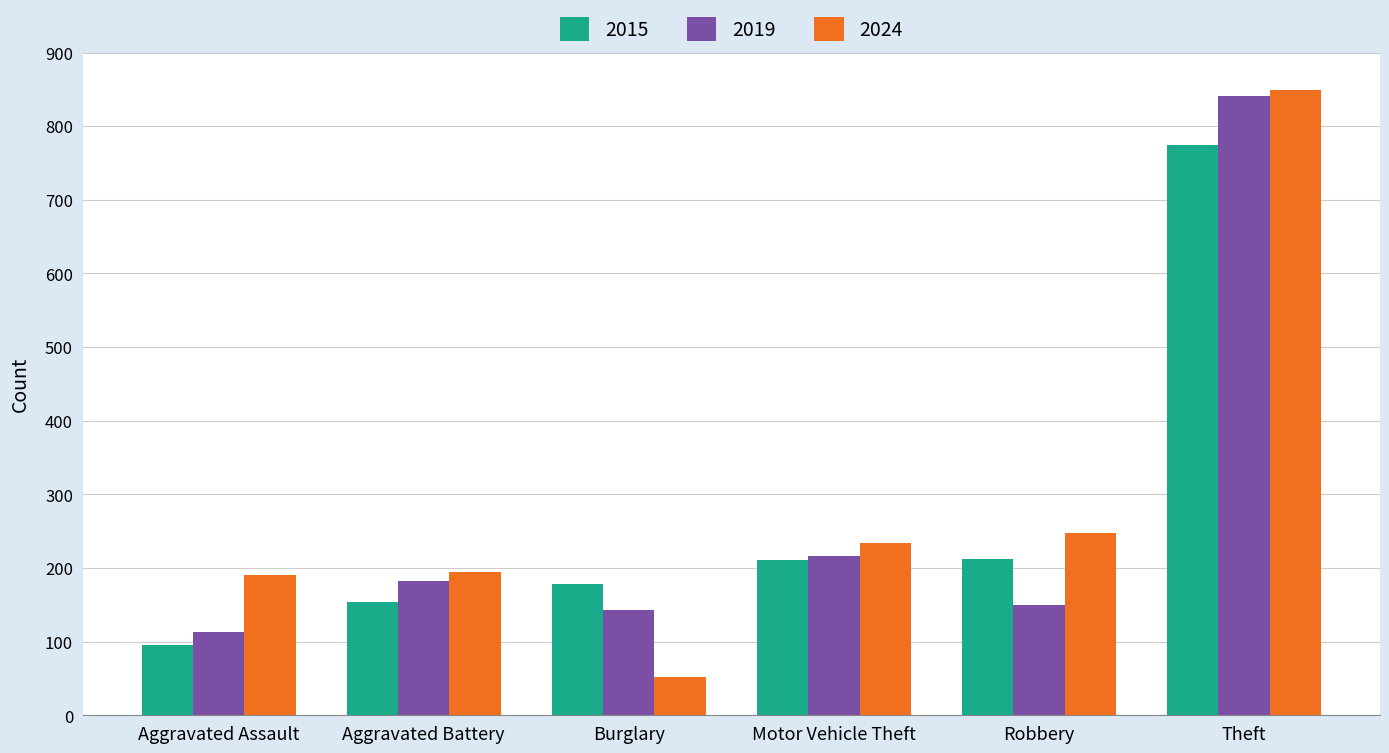

At which category is the sum across all series the highest?

Theft